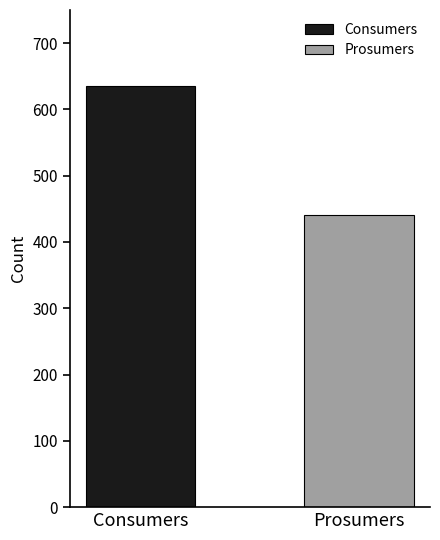

What is the maximum value shown in the chart?

635